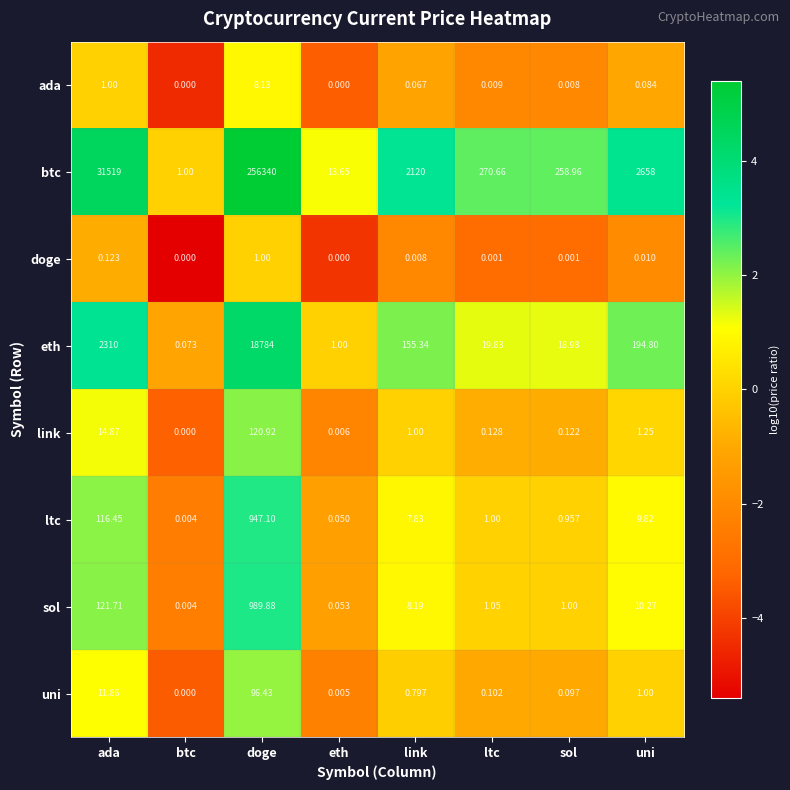

Which label corresponds to the largest value in the chart?

doge